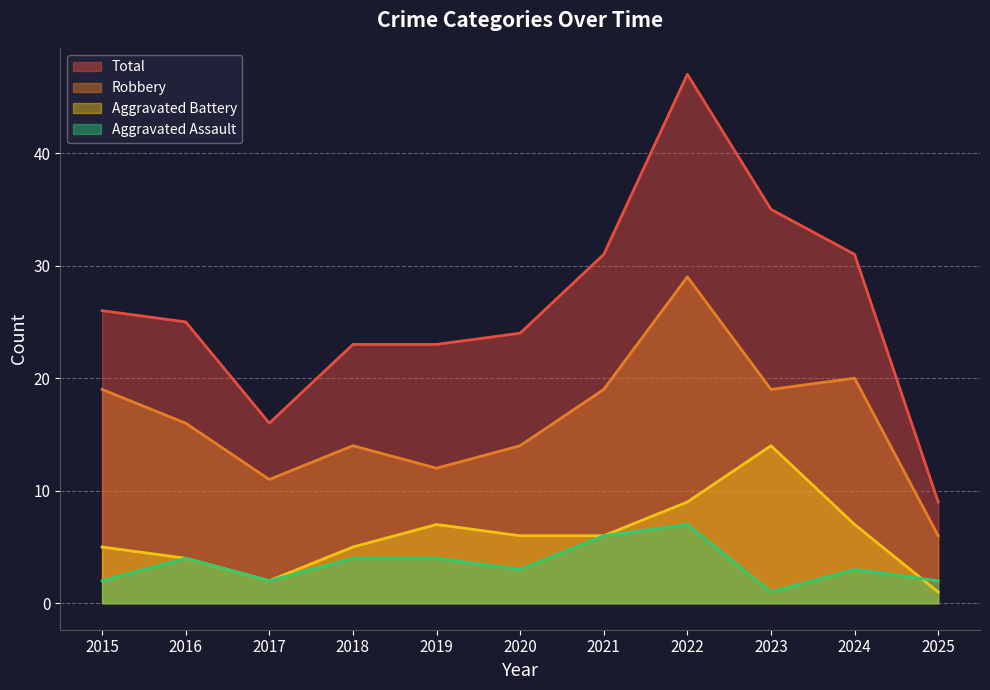

True or false: Robbery and Aggravated Assault intersect in this chart.

False